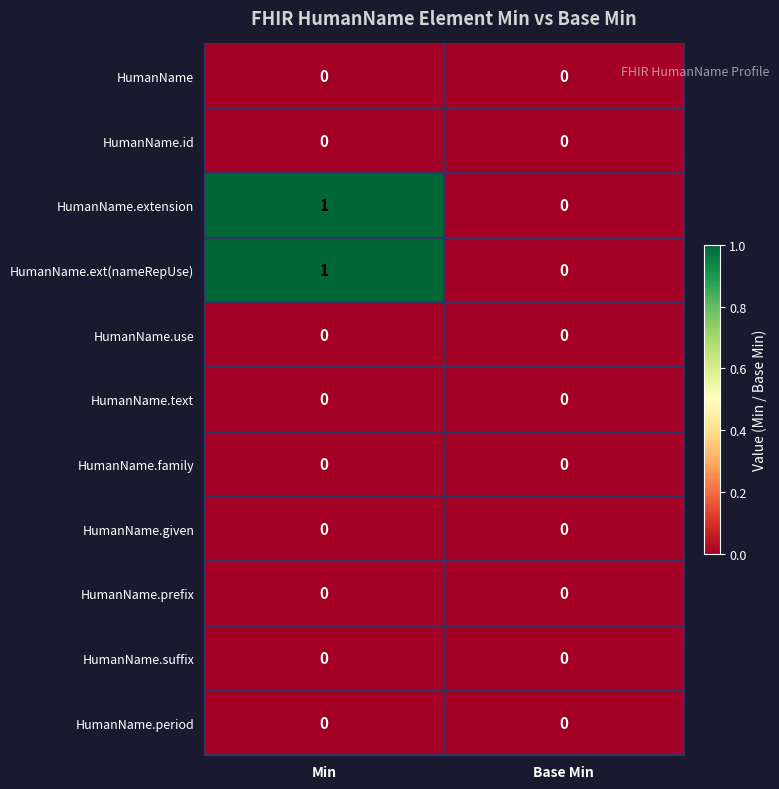

Is the value of HumanName.use at Min greater than the value of HumanName.ext(nameRepUse) at Min?

No